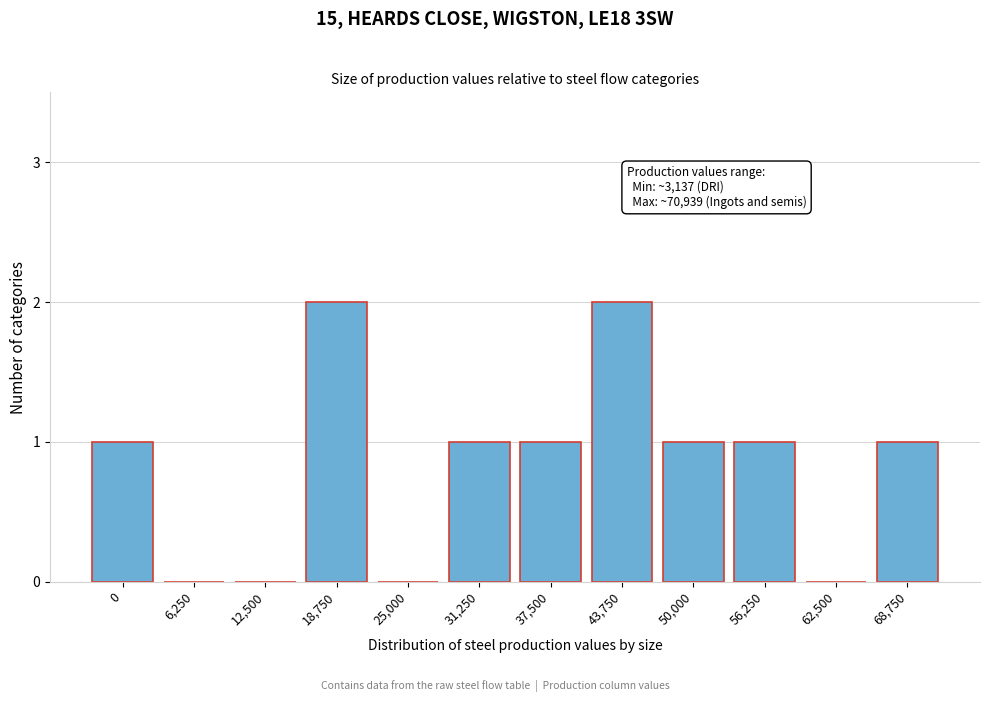

Reading left to right, extract all data points from this chart.

0=1	6,250=0	12,500=0	18,750=2	25,000=0	31,250=1	37,500=1	43,750=2	50,000=1	56,250=1	62,500=0	68,750=1